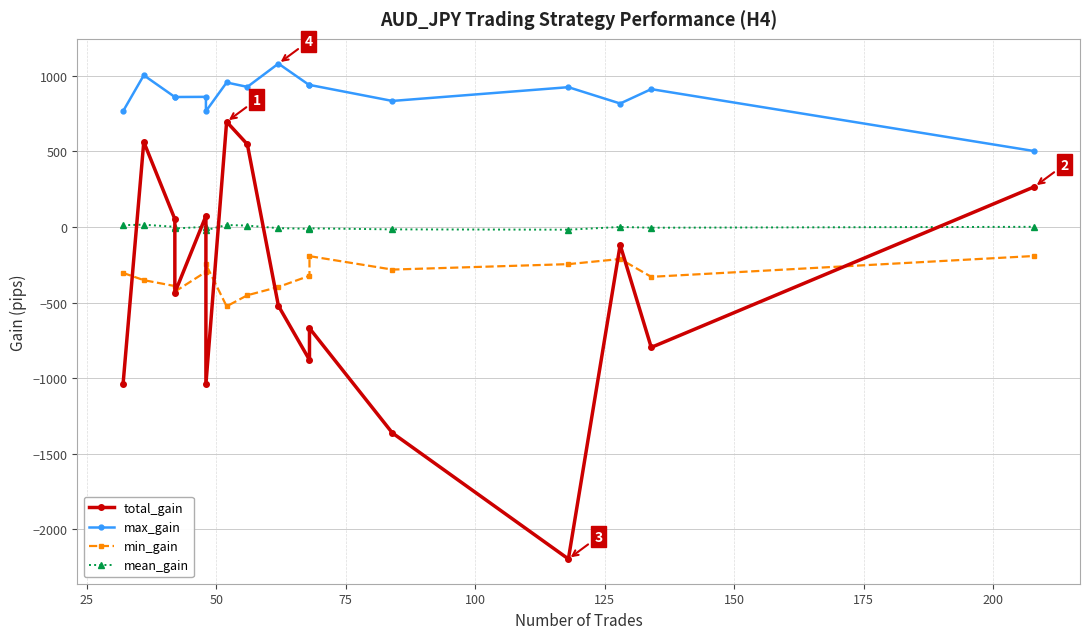

True or false: min_gain has more than 1 interior local peaks.

True